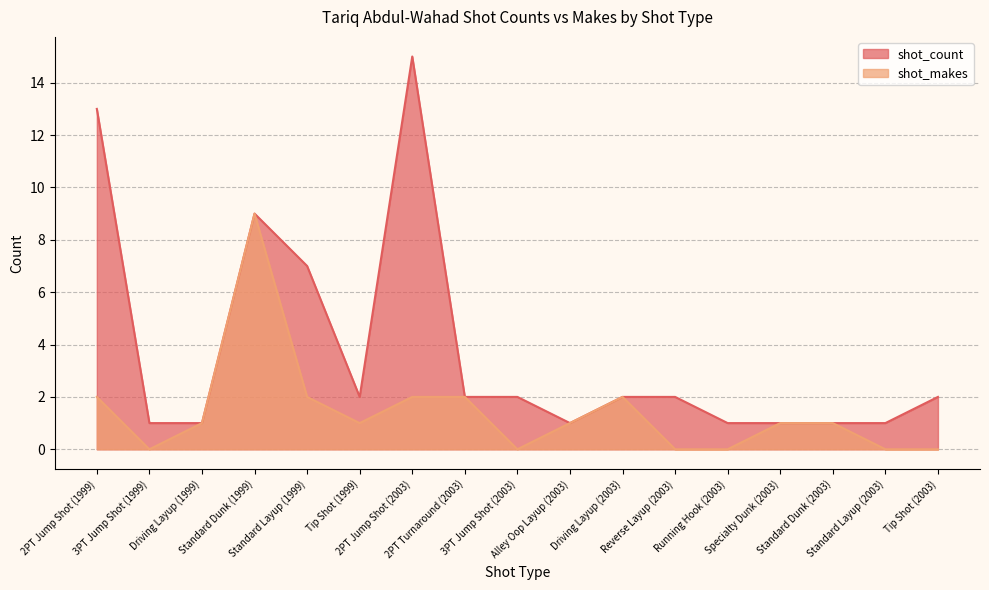

At which label is shot_makes closest to 4?

2PT Jump Shot (1999)